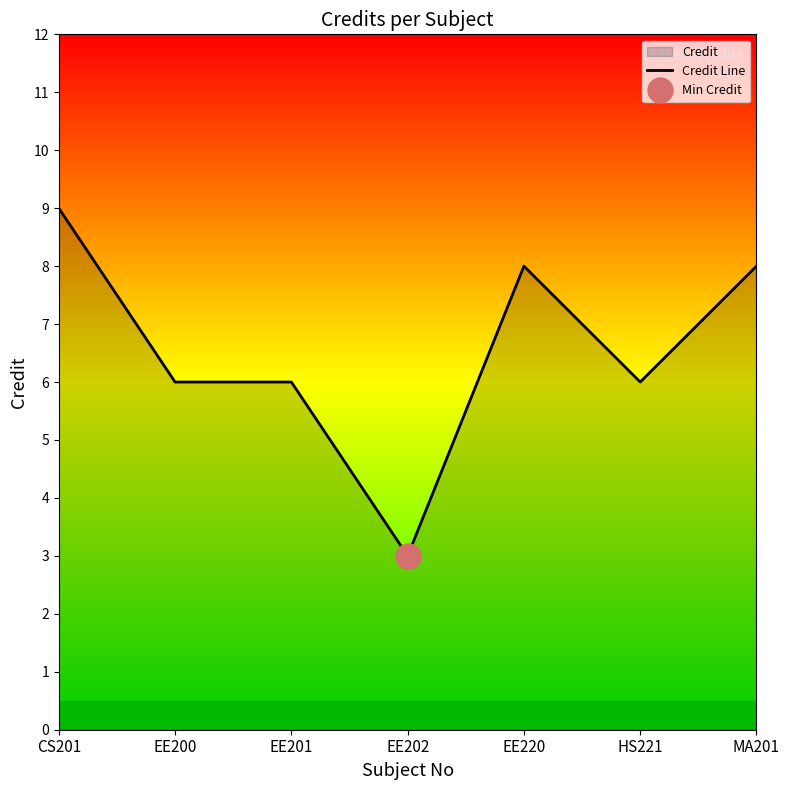

What is the ratio of the value at EE201 to the value at HS221?

1.0